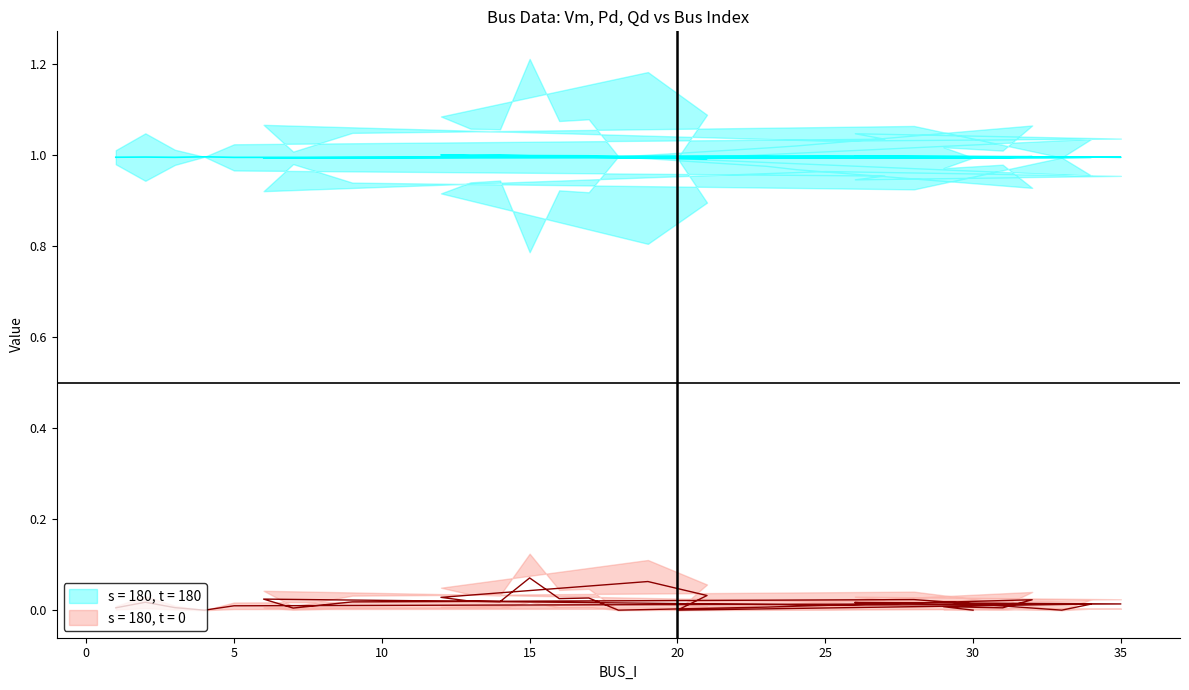

True or false: Pd and Vm cross at least once.

False